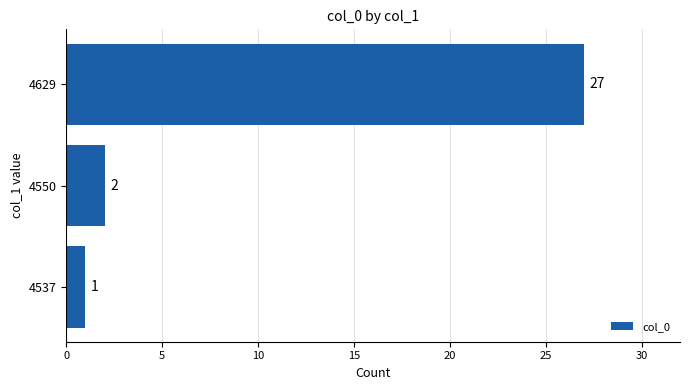

Is it true that the value at 4537 is 1?

True